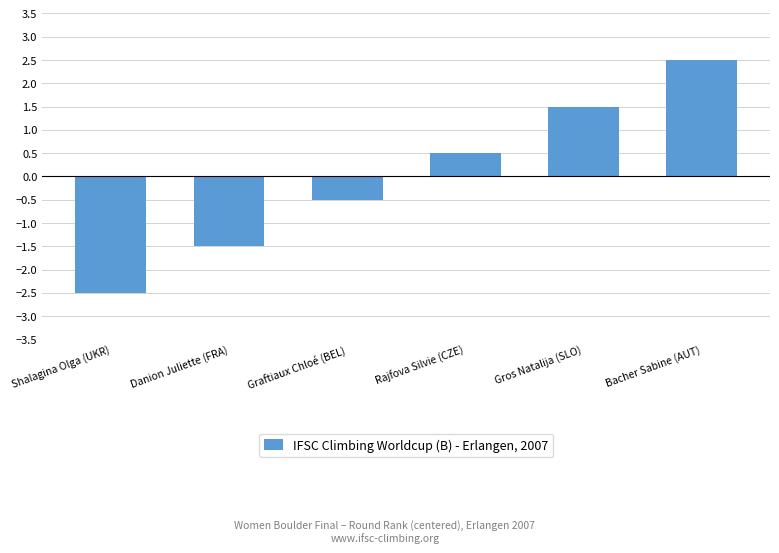

List the labels in order of value, smallest first.

Shalagina Olga (UKR), Danion Juliette (FRA), Graftiaux Chloé (BEL), Rajfova Silvie (CZE), Gros Natalija (SLO), Bacher Sabine (AUT)